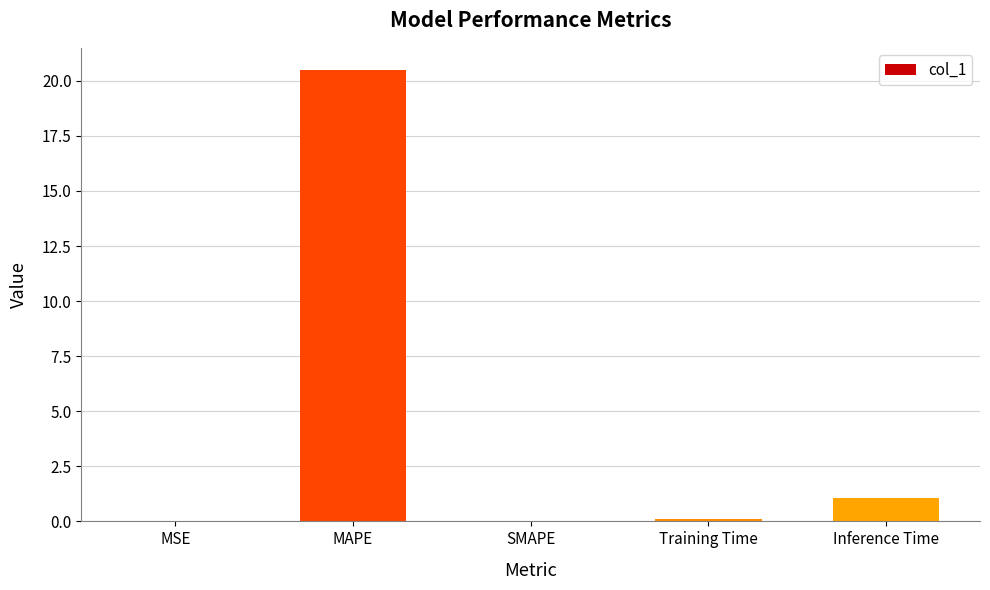

Between MAPE and Inference Time, which is larger?

MAPE